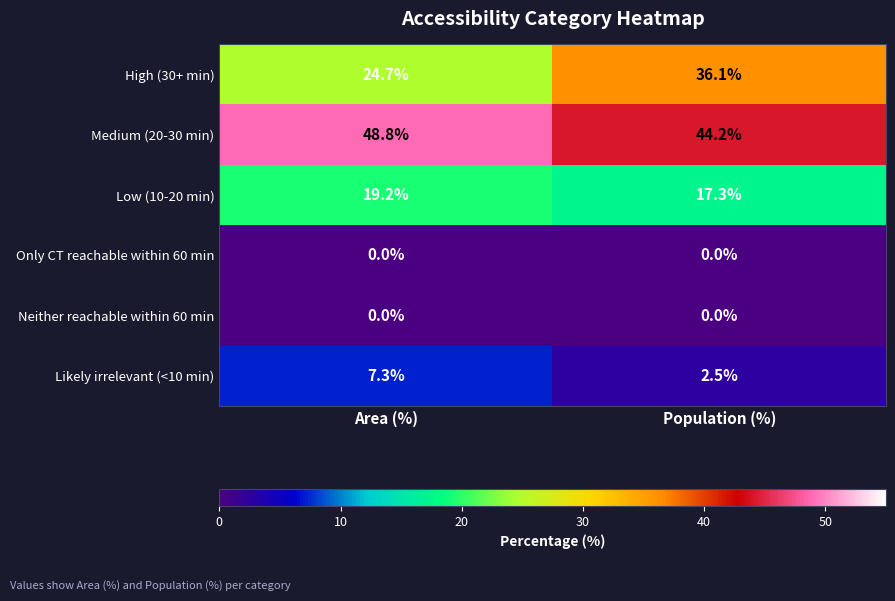

Between Area (%) and Population (%), which series saw the biggest shift?

High (30+ min)